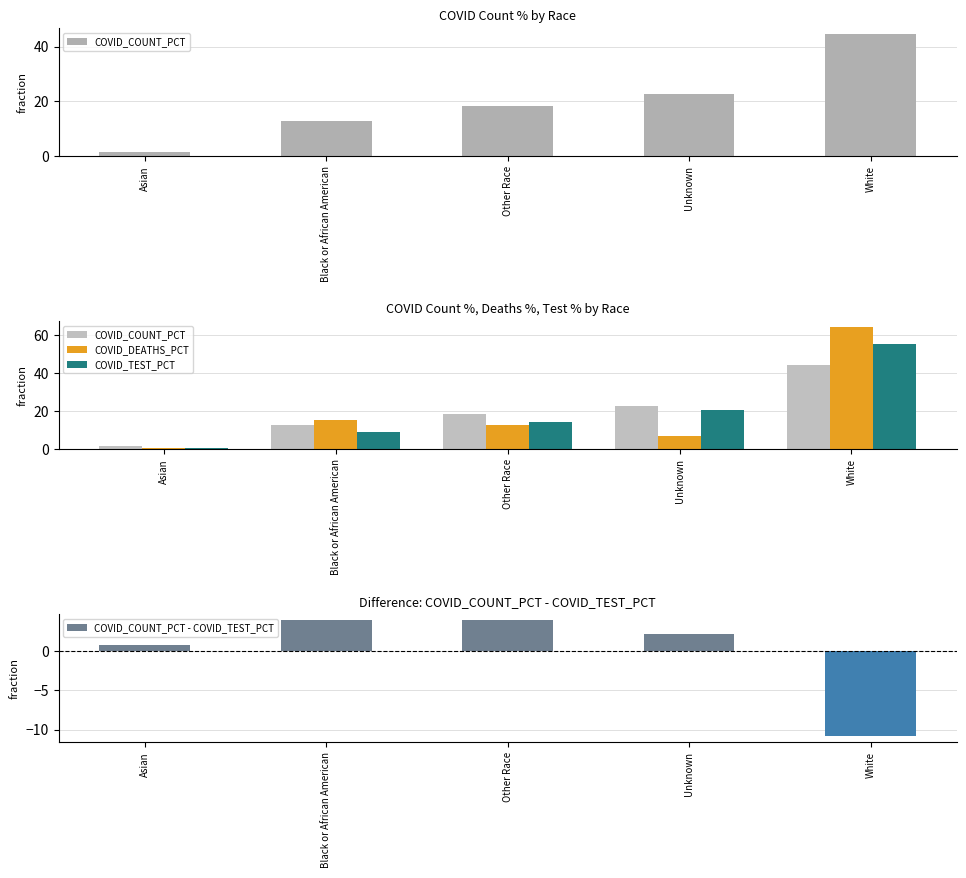

Which series has the widest spread of values?

COVID_DEATHS_PCT